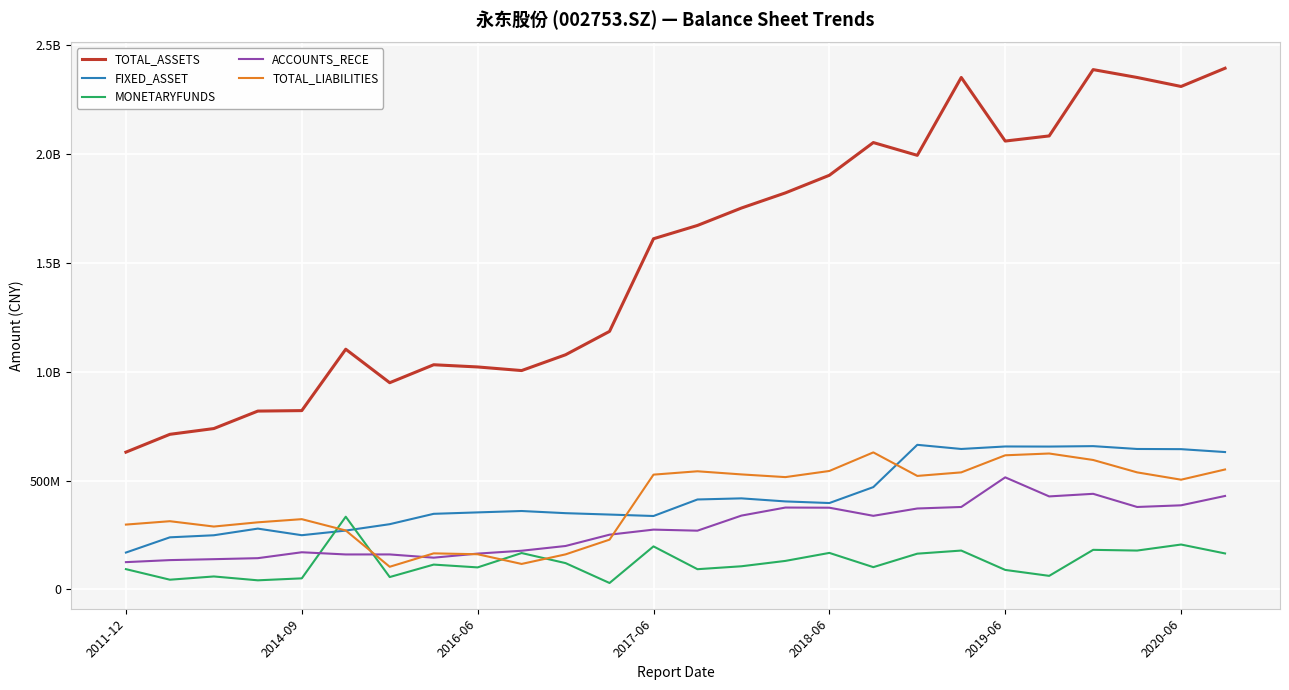

What are all the series names shown in the legend?

TOTAL_ASSETS, FIXED_ASSET, MONETARYFUNDS, ACCOUNTS_RECE, TOTAL_LIABILITIES